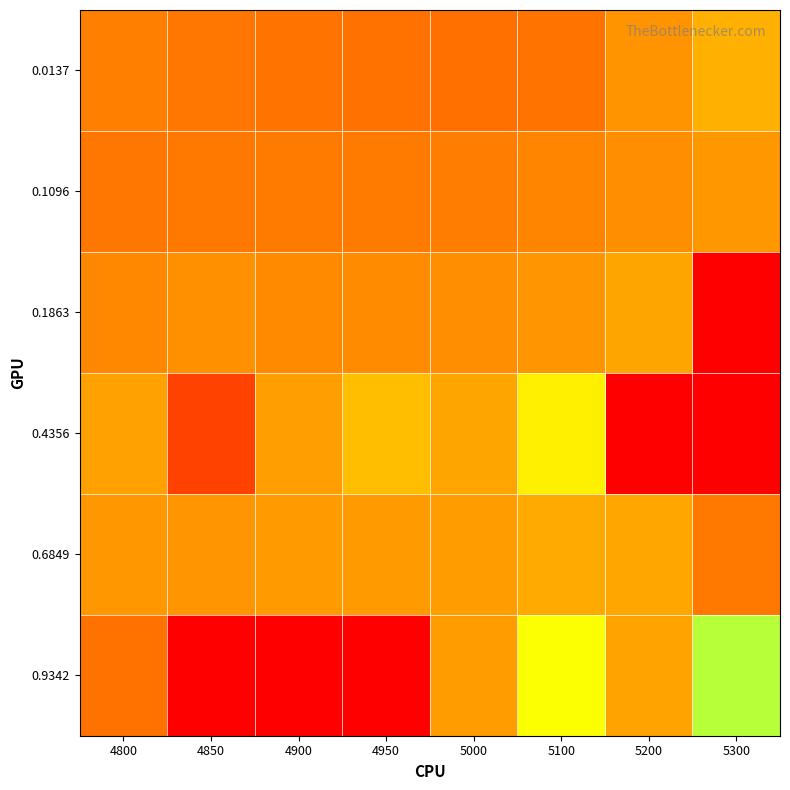

How many series are shown in this chart?

6